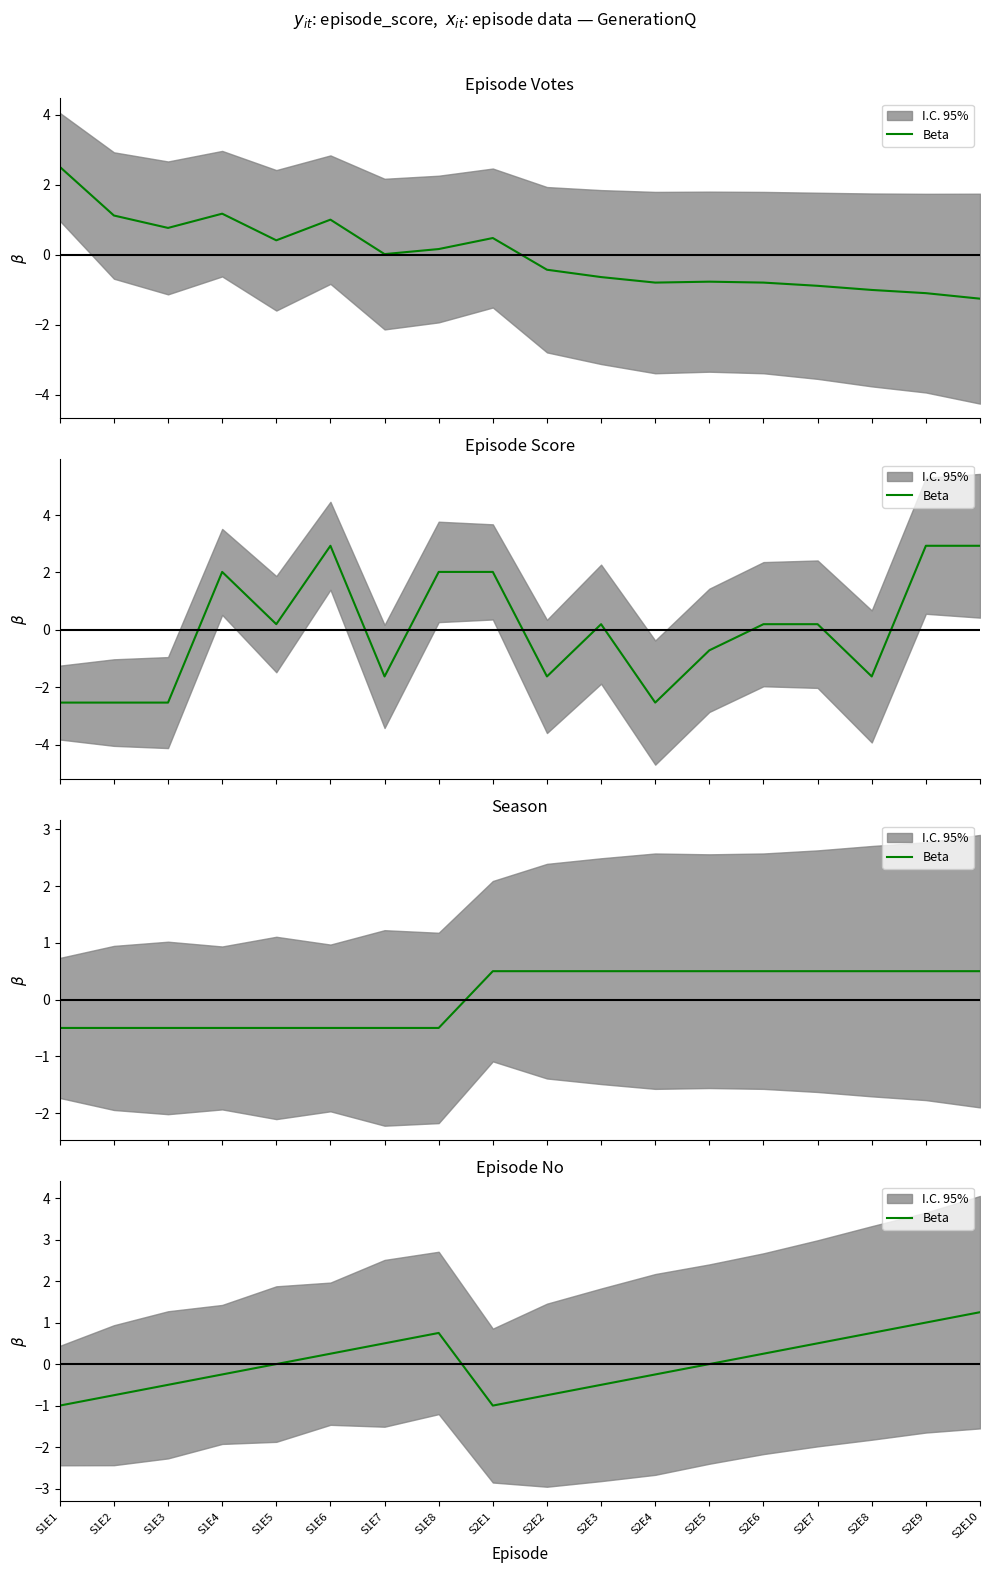

Count the values in the range 0 to 1.

9